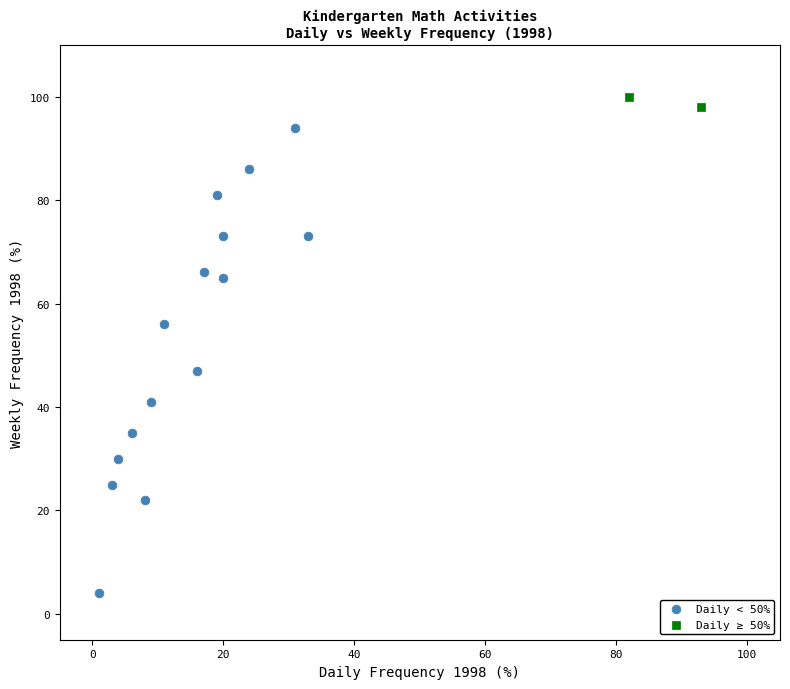

What are all the series names shown in the legend?

Daily < 50%, Daily ≥ 50%